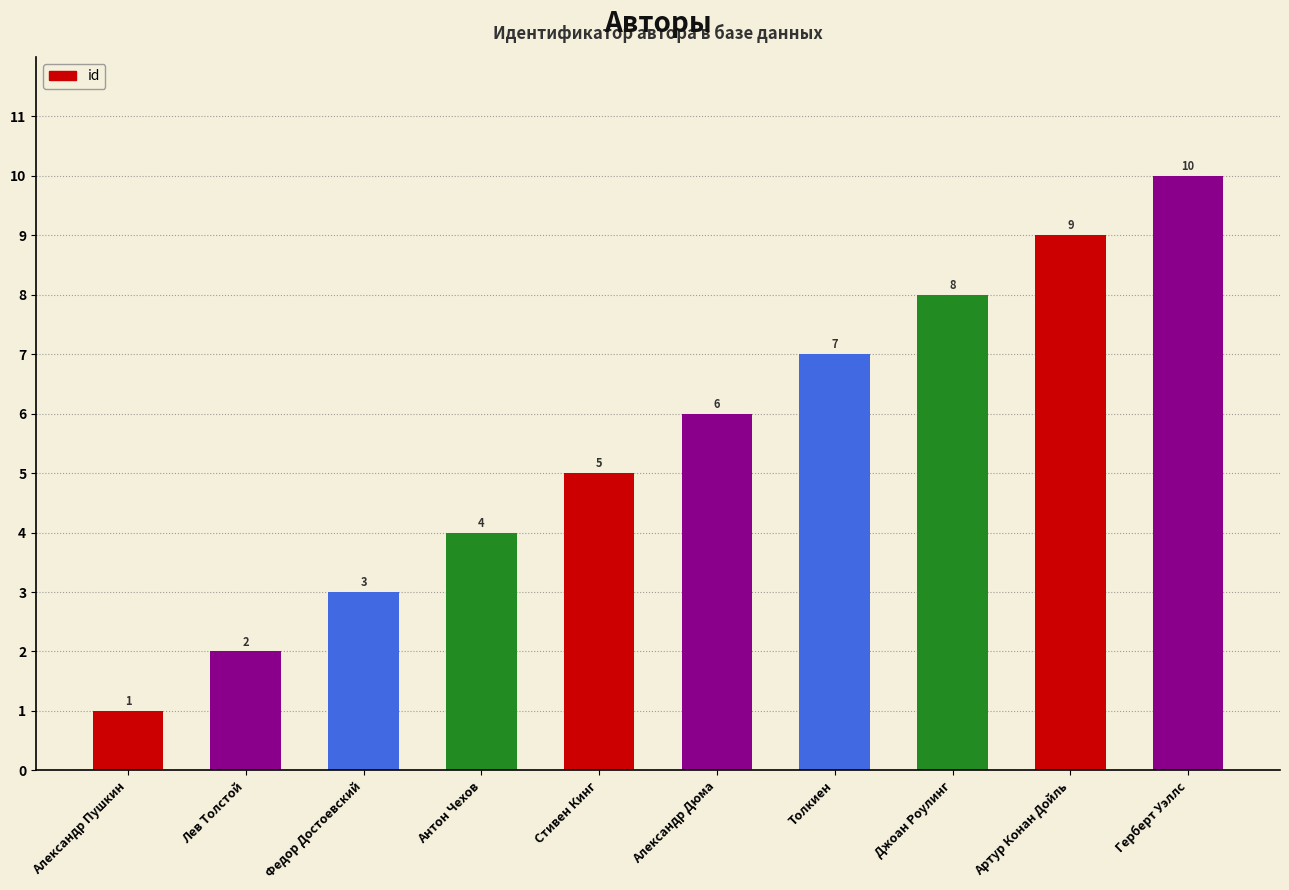

Which label corresponds to the smallest value in the chart?

Александр Пушкин